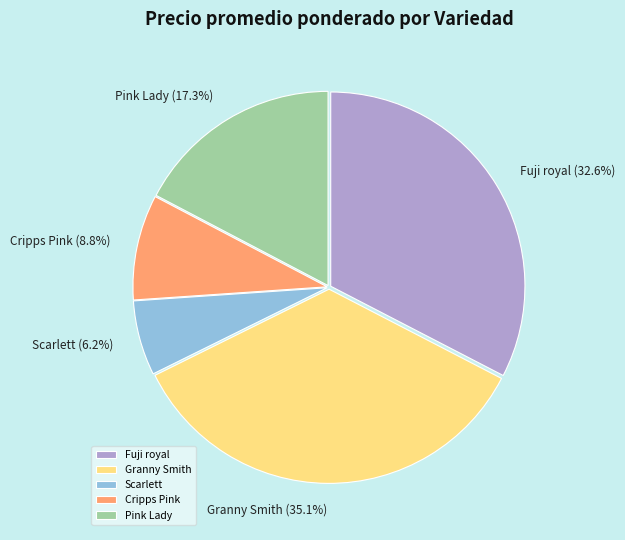

Do Pink Lady and Granny Smith together represent more than half of the pie?

Yes